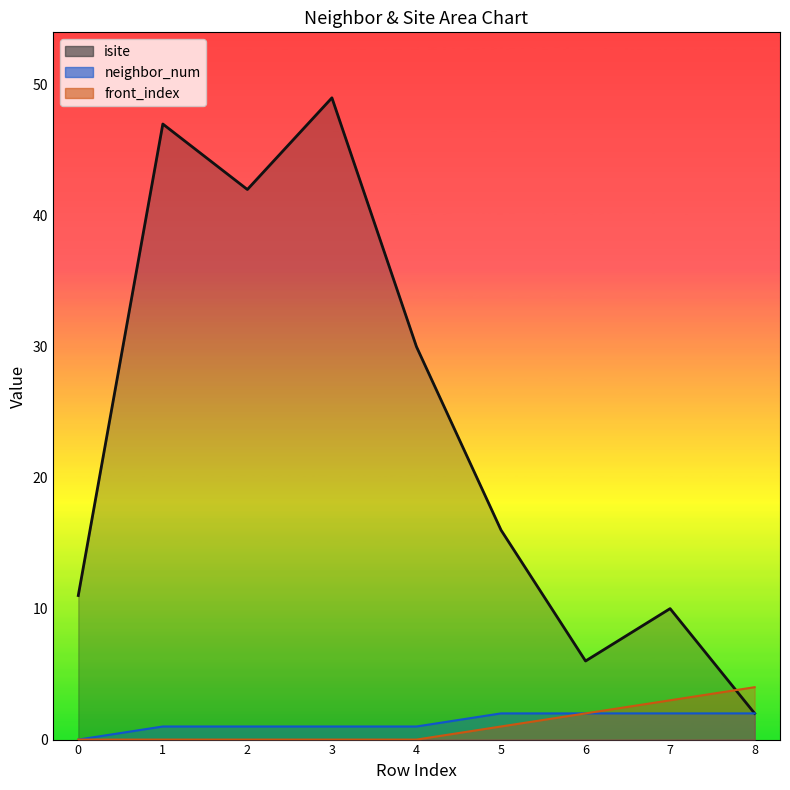

Where does the isite series first go above 16?

1